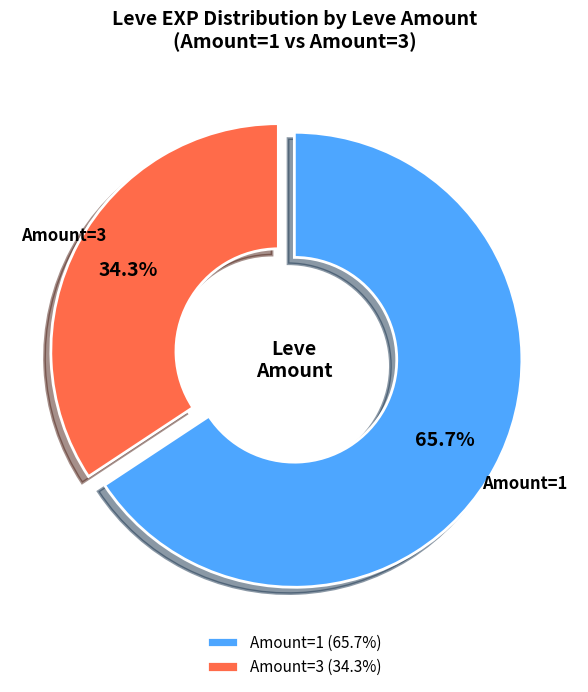

Rank the categories by value from highest to lowest.

Amount=1 (65.7%), Amount=3 (34.3%)